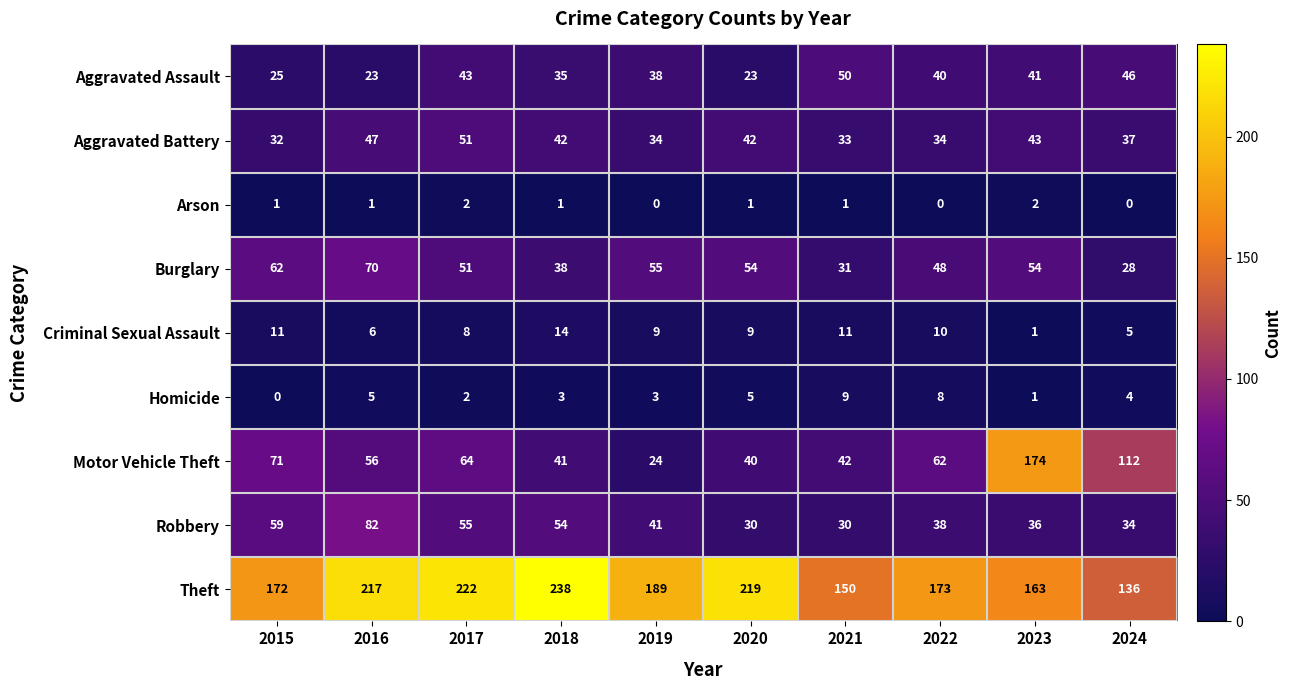

Between 2015 and 2017, which series saw the biggest shift?

Theft